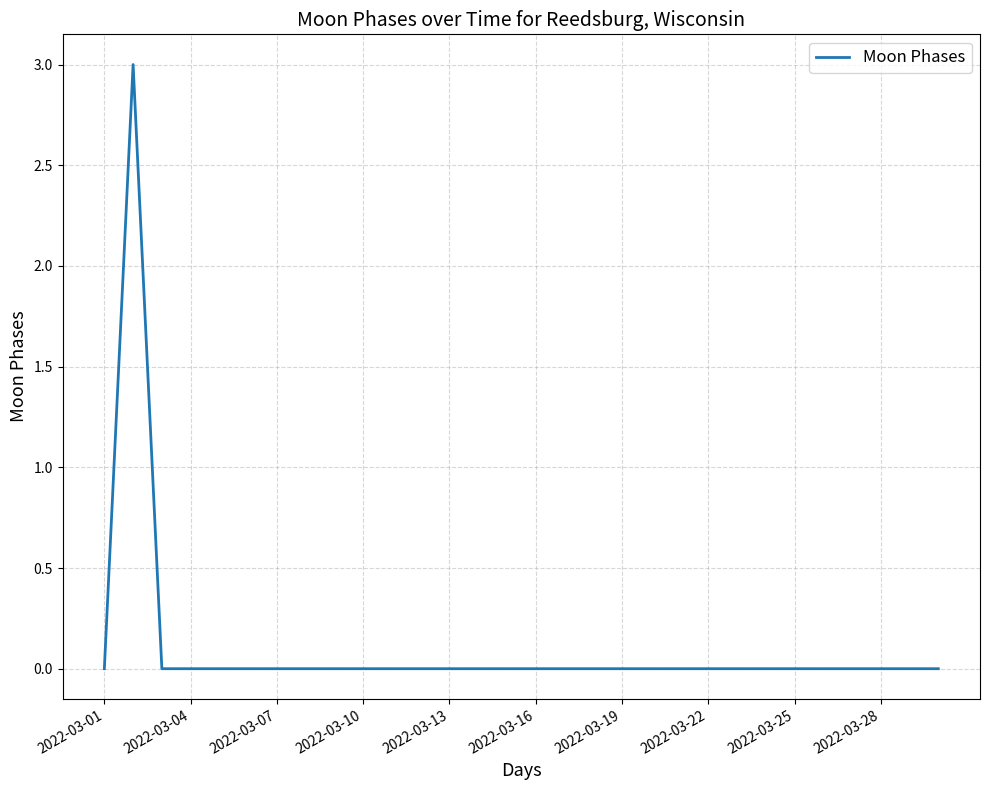

What is the difference between the maximum and minimum values?

3